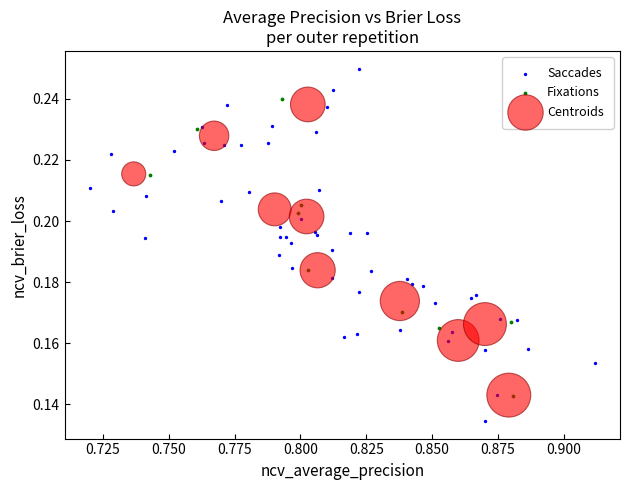

Which series reaches the maximum Y coordinate?

Saccades